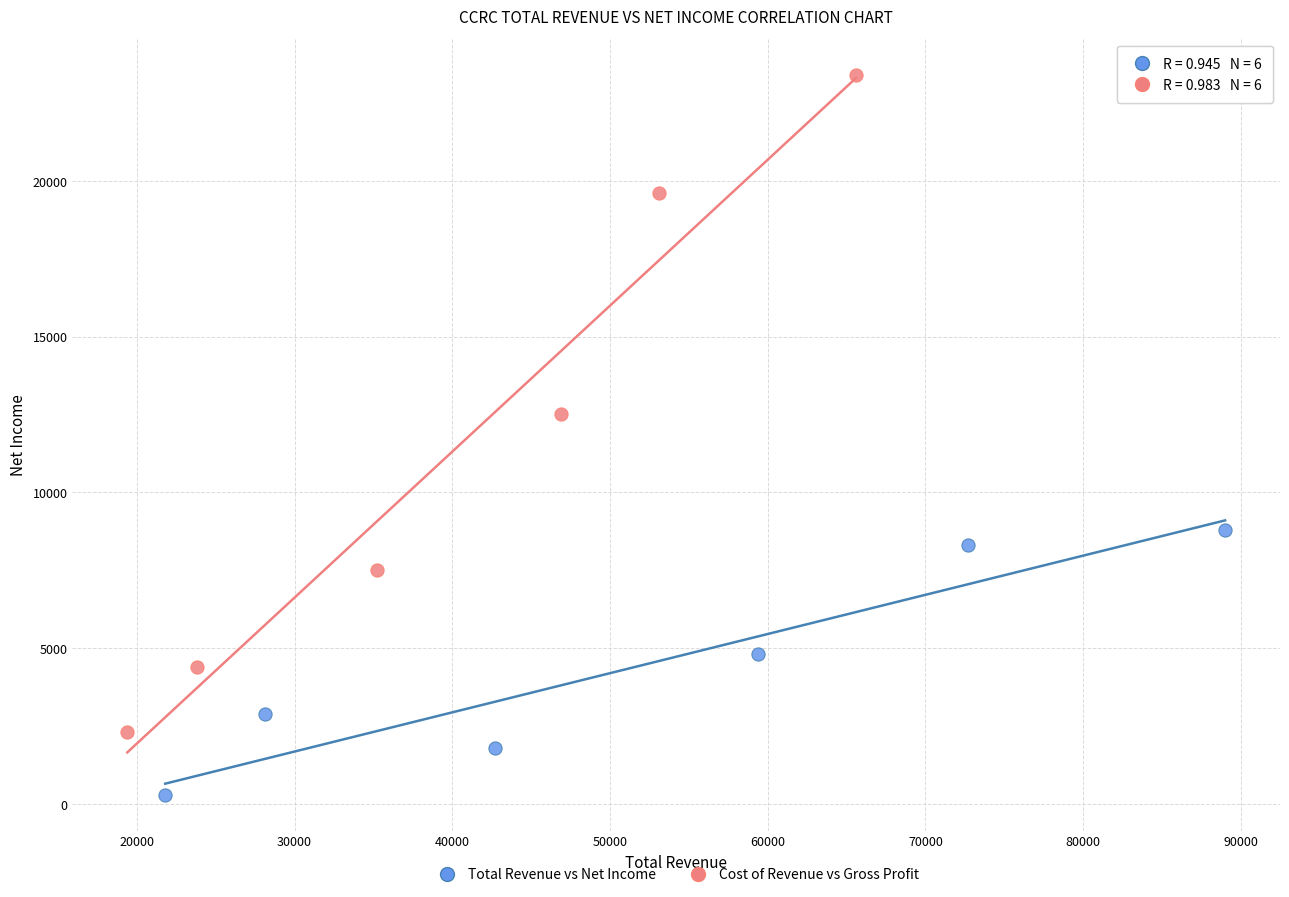

Which series reaches the maximum Y coordinate?

Cost of Revenue vs Gross Profit